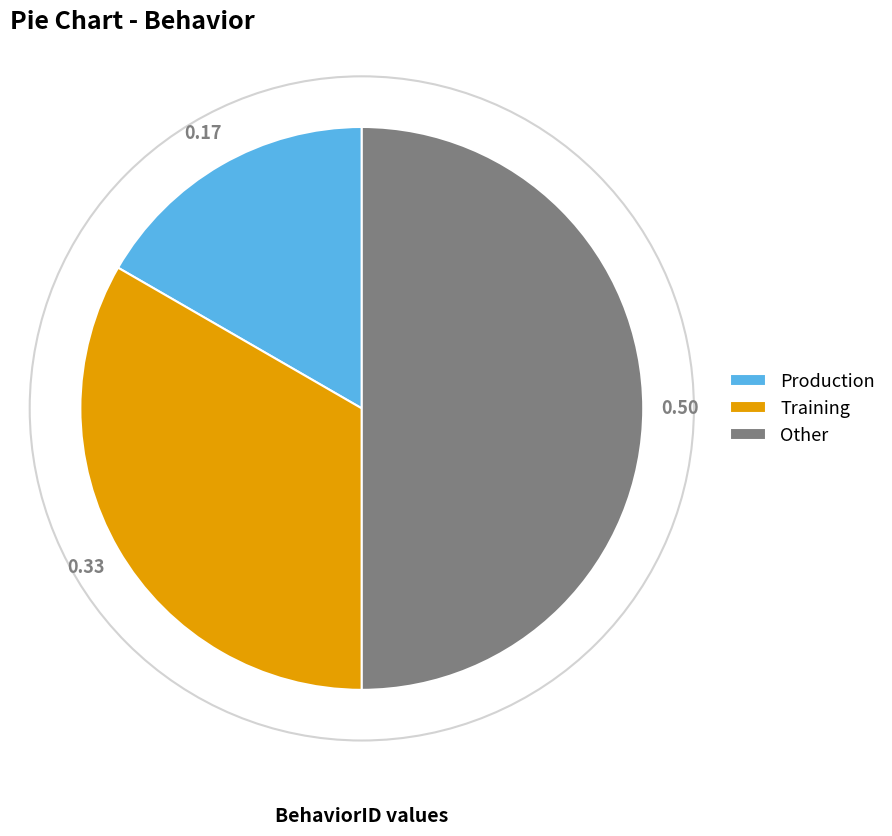

Which category has the biggest portion of the pie?

Other